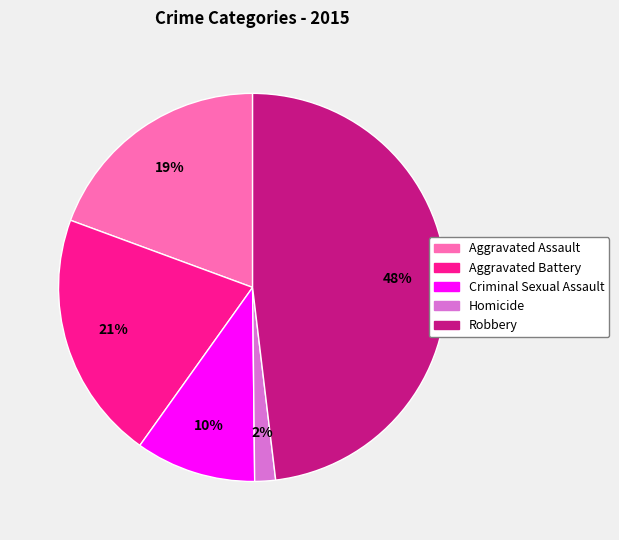

How many slices are in this pie chart?

5